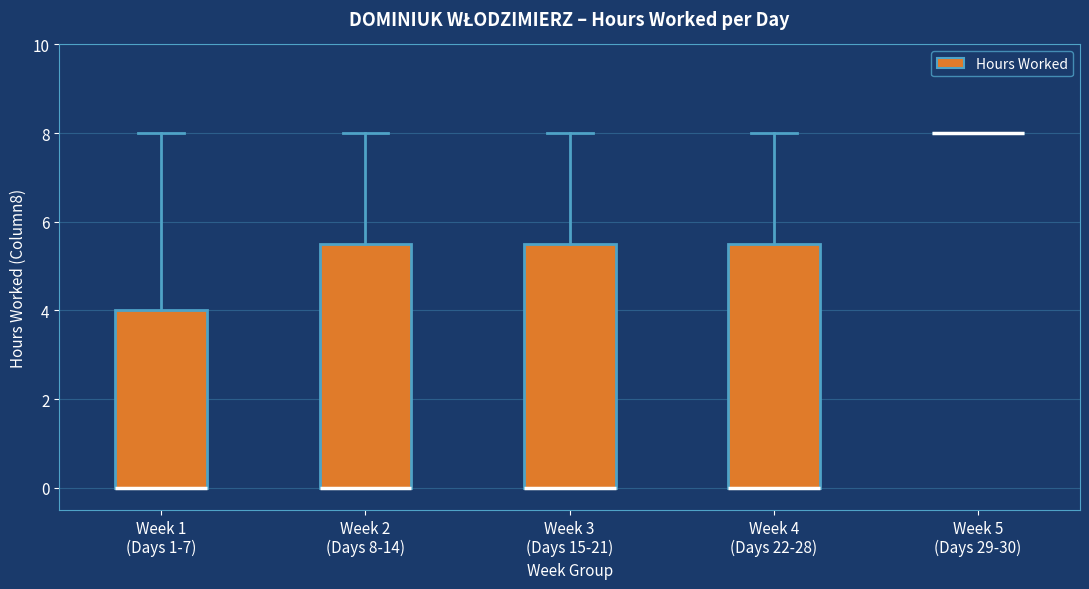

Where is the lower edge of the box for Week 3 (Days 15-21) on the y-axis? The values are not printed on the chart, so give them approximately, as read against the axis.

0.0